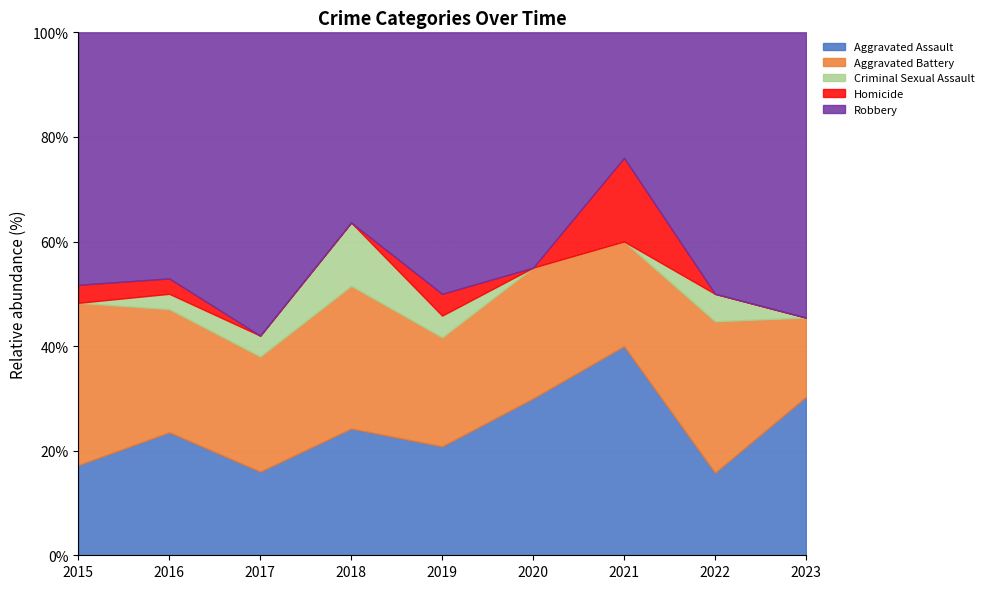

At 2017, list the series in order from largest to smallest.

Robbery, Aggravated Battery, Aggravated Assault, Criminal Sexual Assault, Homicide